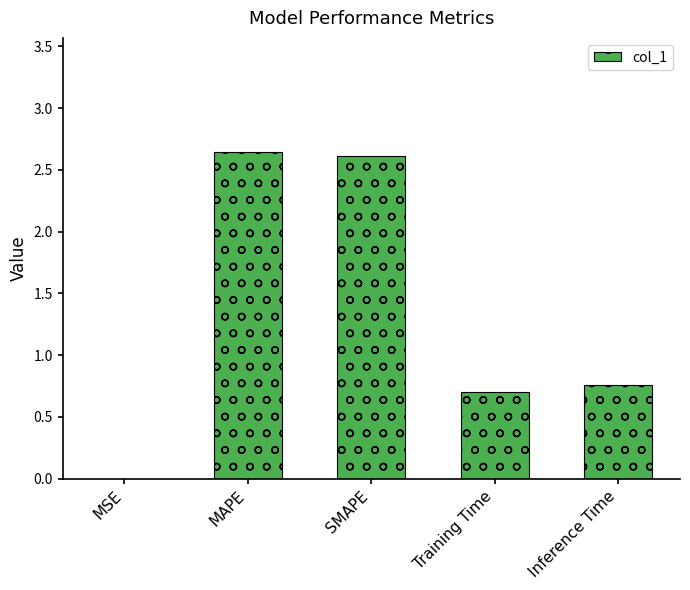

What is the sum of all values?

6.7